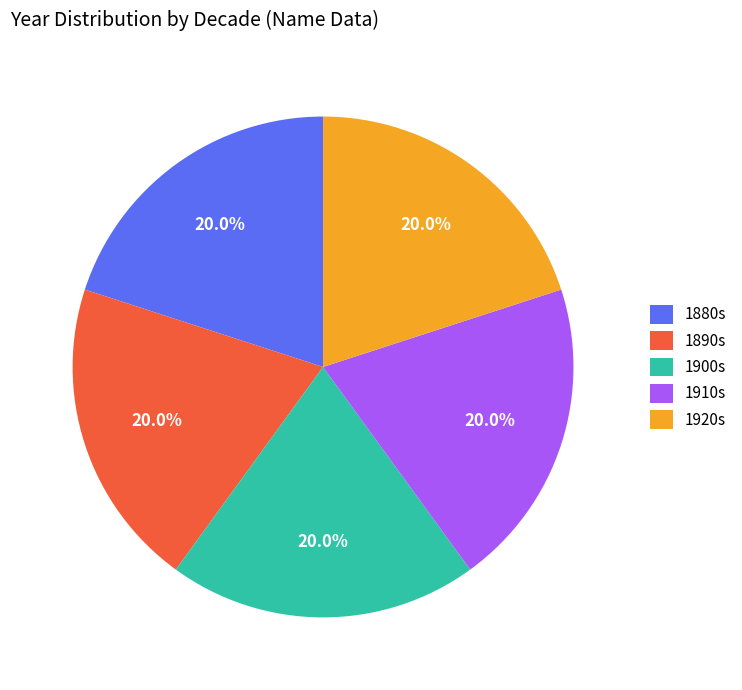

How many segments does this pie chart have?

5